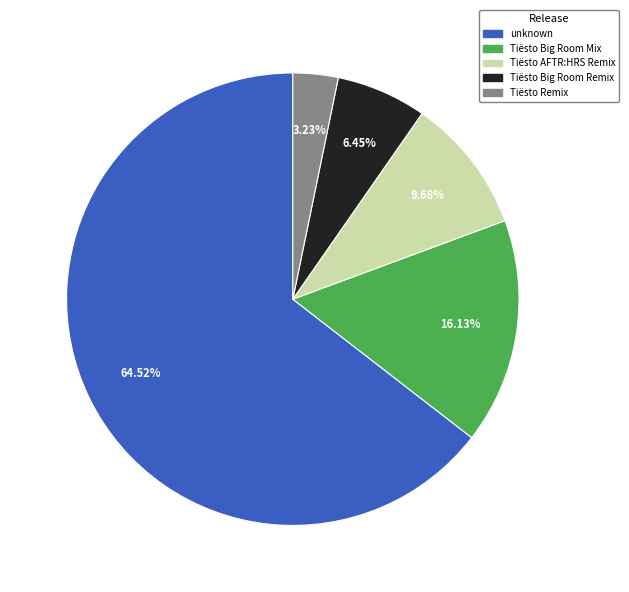

What is the total percentage of Tiësto AFTR:HRS Remix and Tiësto Big Room Mix?

25.8%